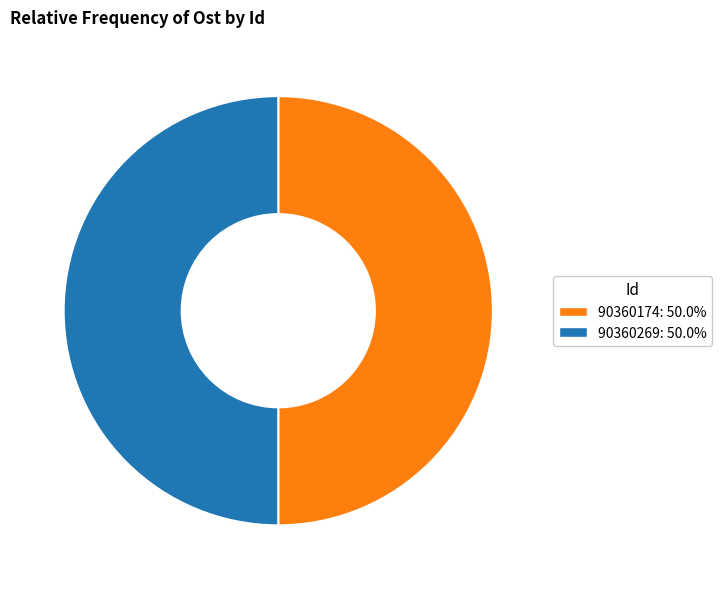

What is the ratio of the value at 90360174 to the value at 90360269?

1.0